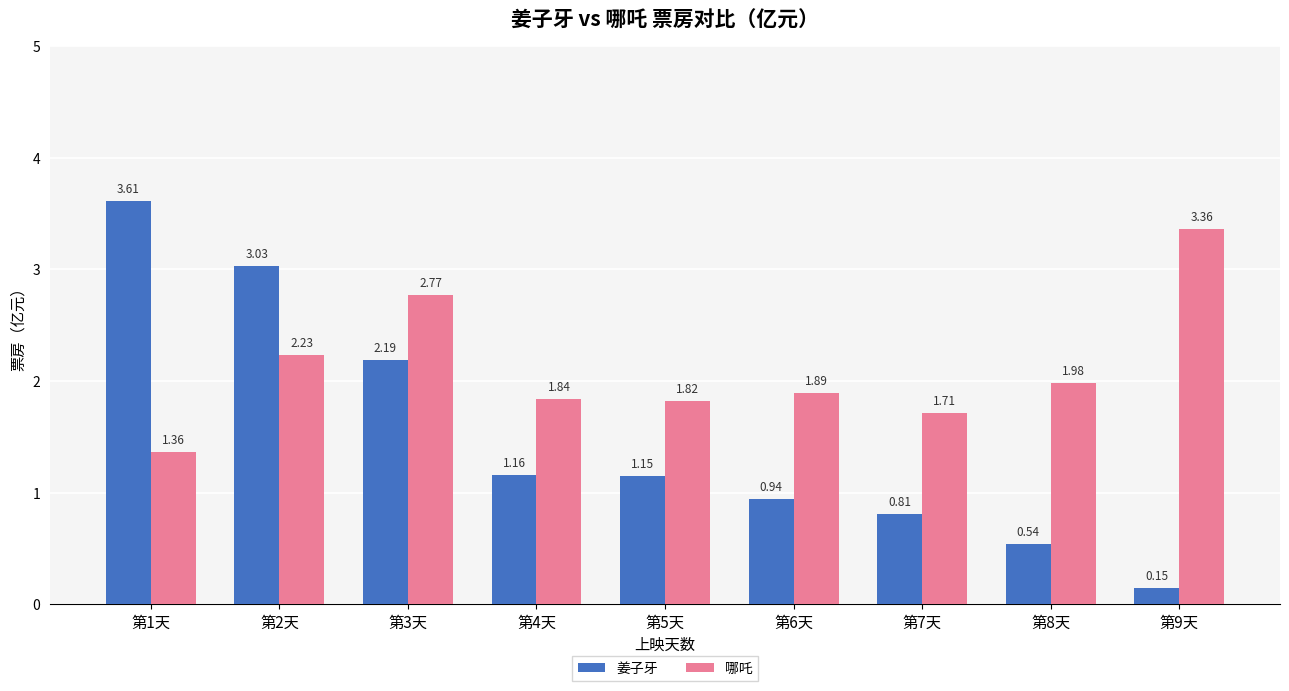

What position from the right is 第1天?

9